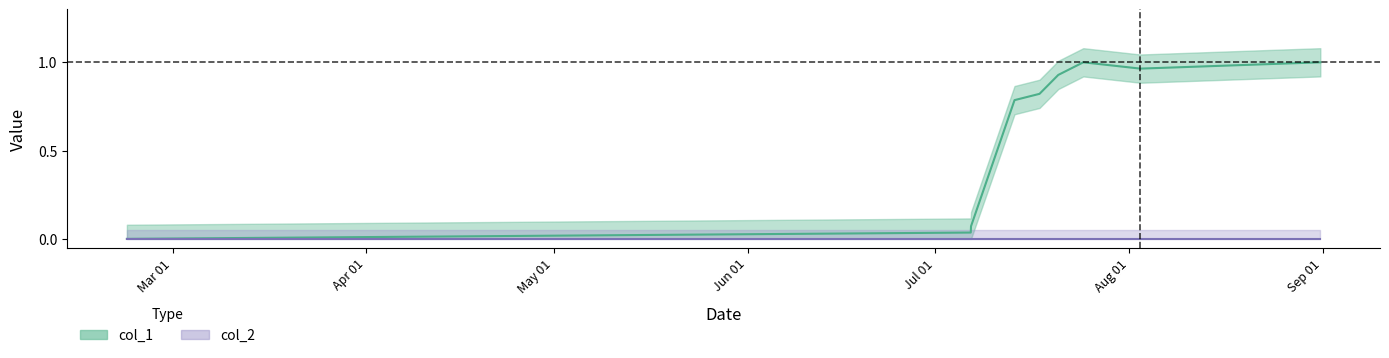

Is this an area chart (filled region under the line)?

No